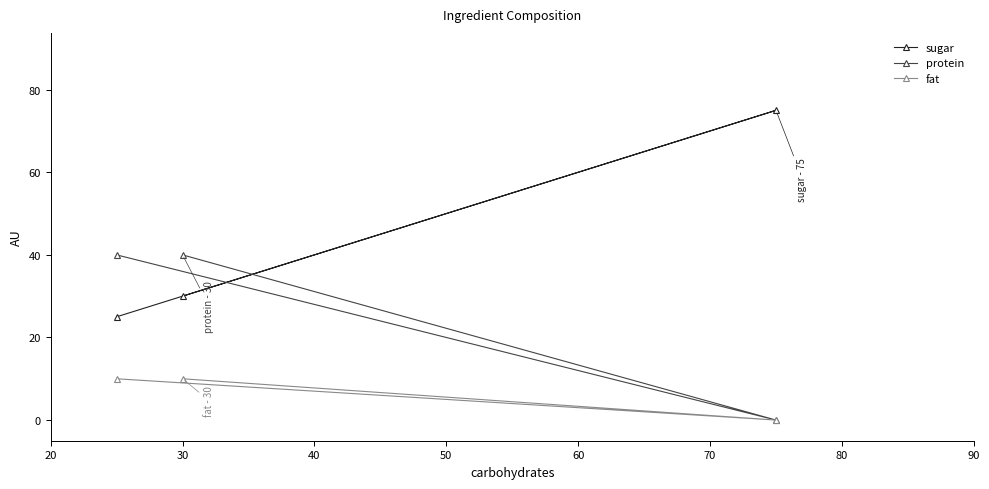

Does the chart display data point markers on the line(s)?

Yes